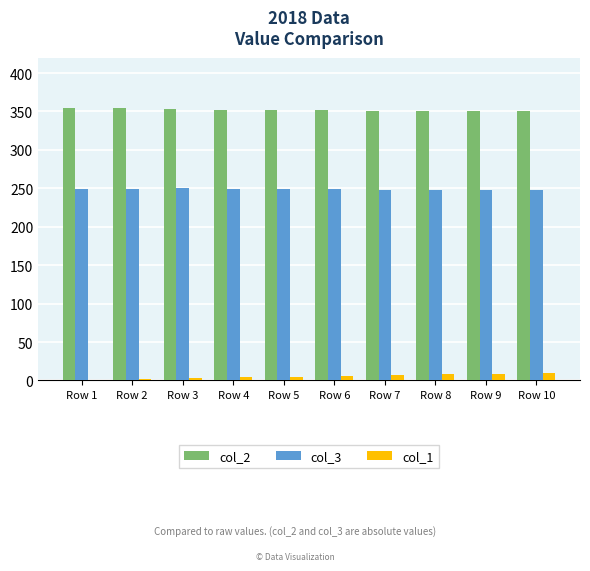

What is the maximum value for col_3?

249.8